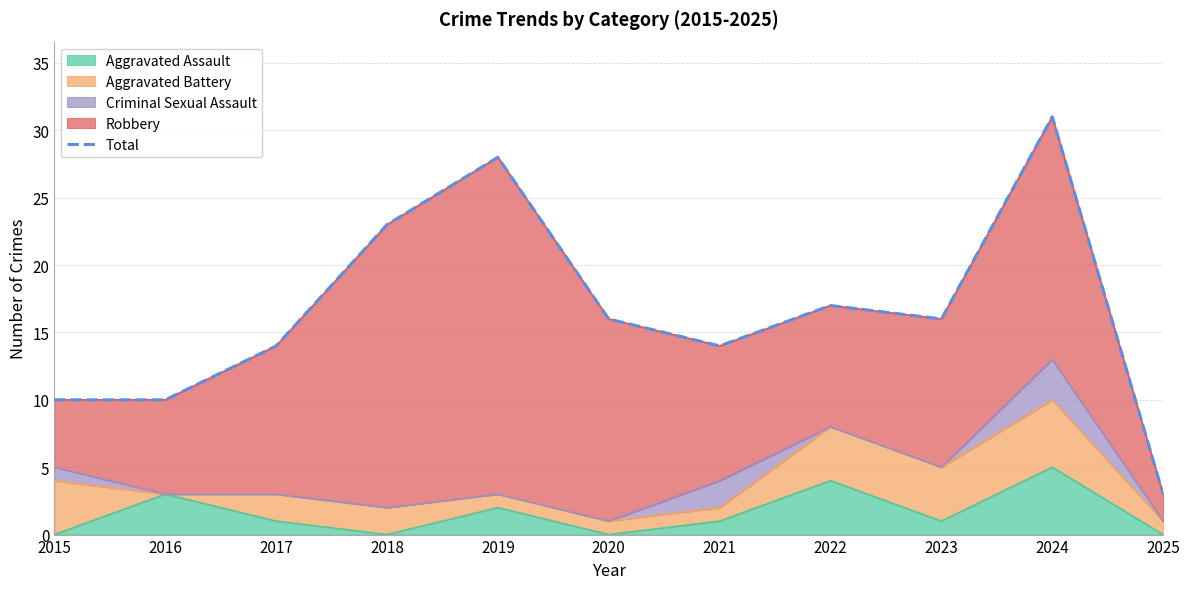

Which has a higher value, 2018 or 2020?

2018